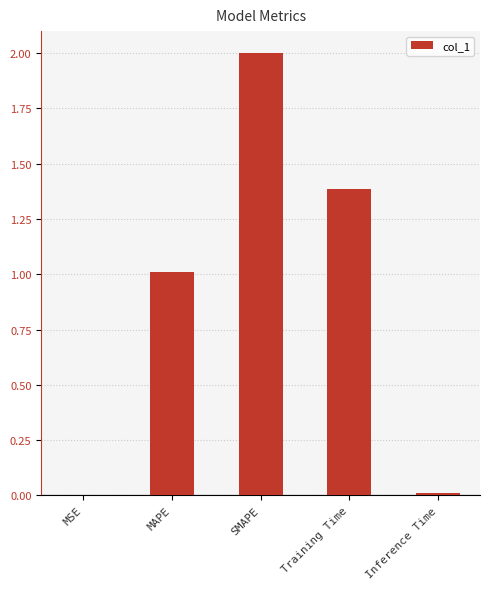

Where does the data first go above 1?

MAPE